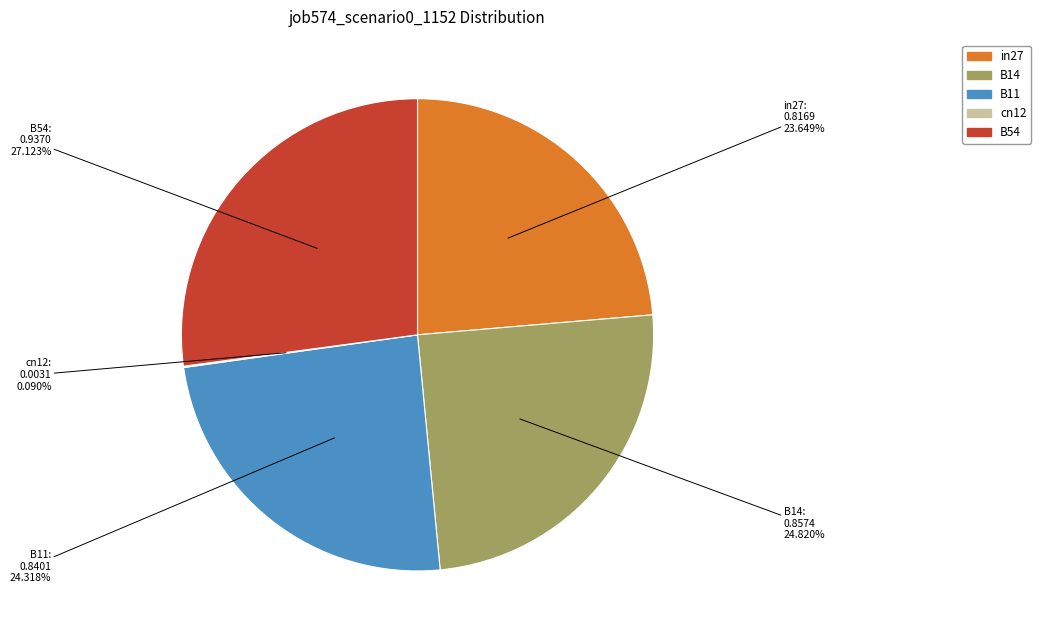

To the nearest percent, what portion does B11 represent?

24%